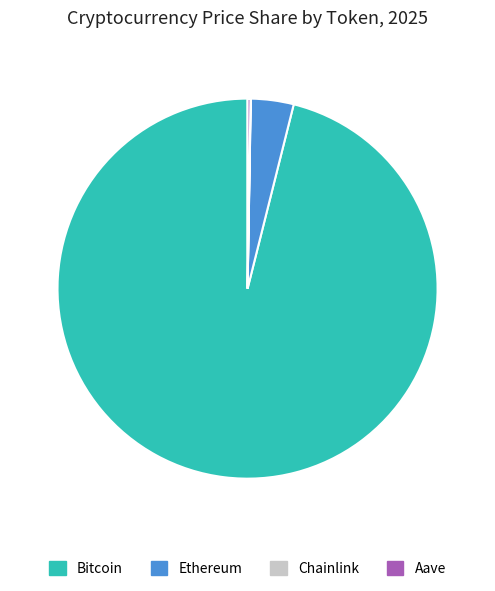

What is the largest slice in the pie chart?

Bitcoin